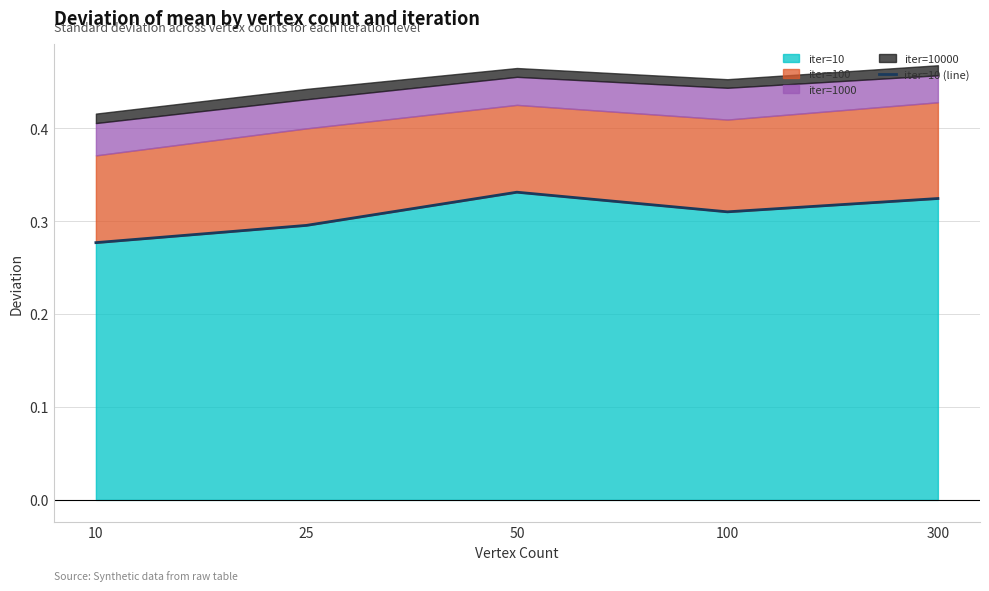

Count the values in the range 0 to 1.

5